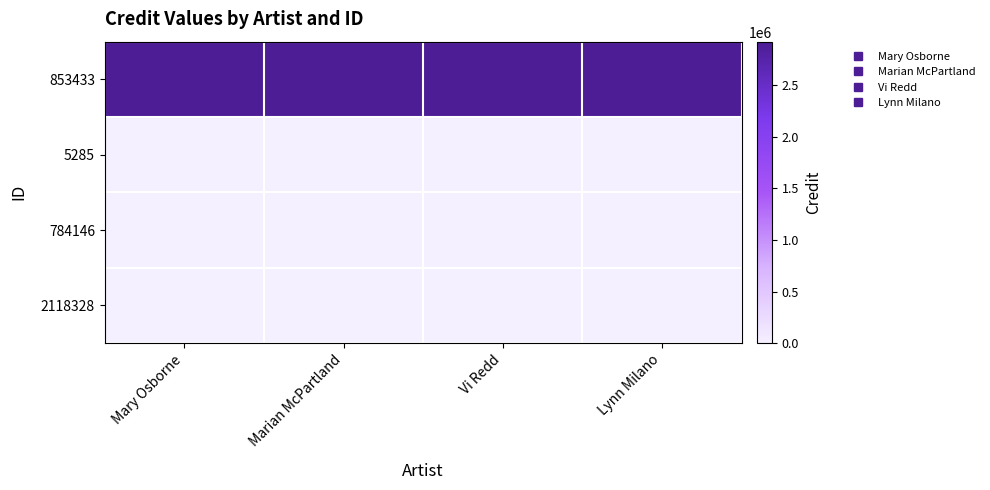

At which category does the chart reach its minimum across all series?

Mary Osborne